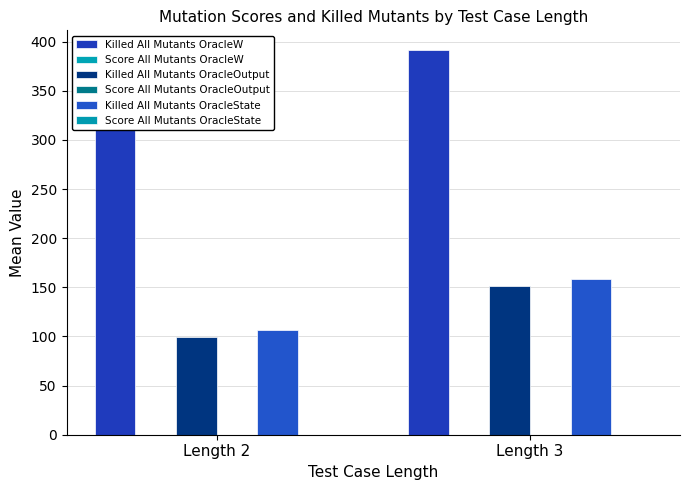

At which category is the sum across all series the highest?

Length 3